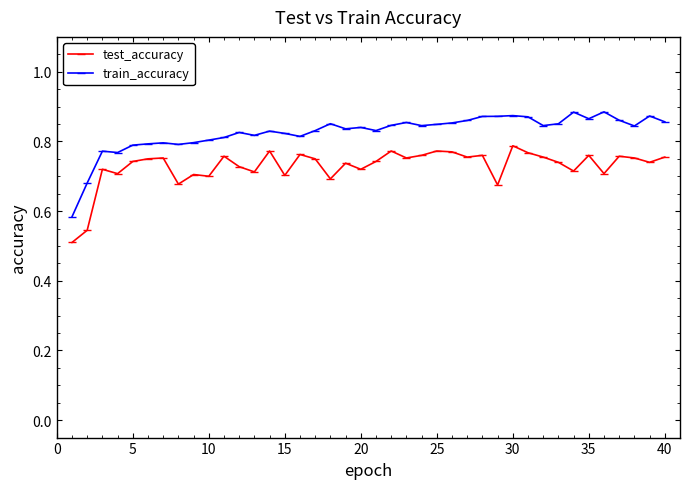

Count the test_accuracy values in the range 0 to 1.

40